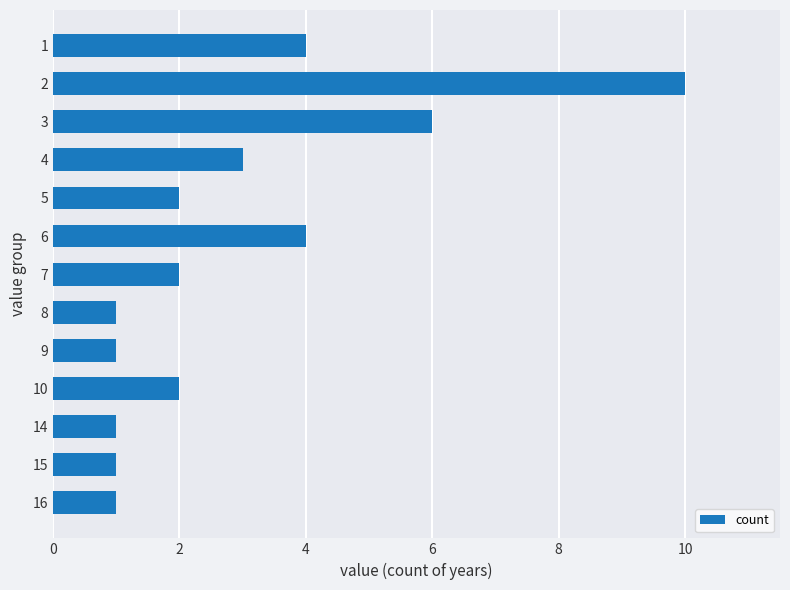

What is the maximum value shown in the chart?

10